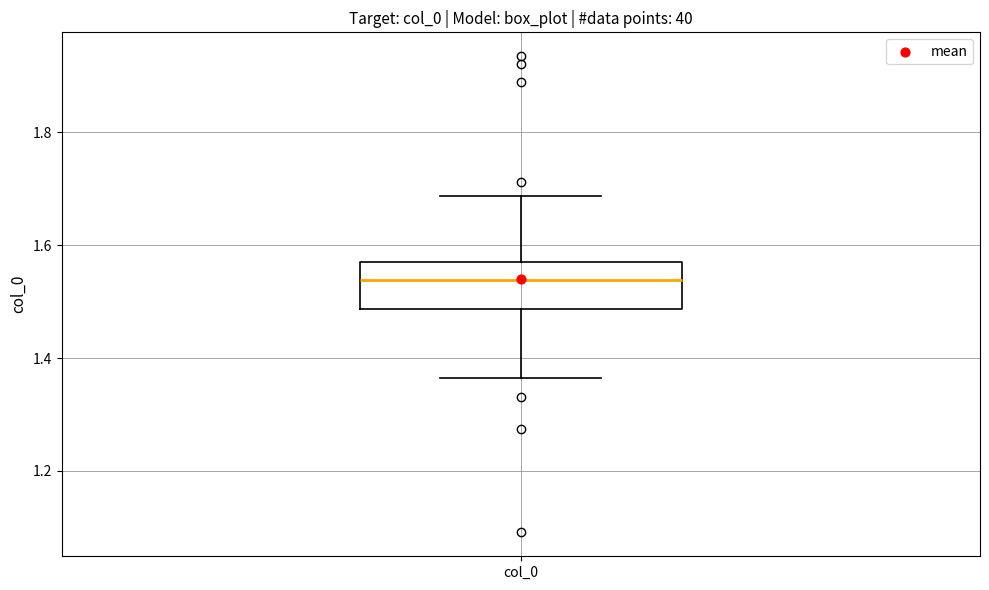

Read this box plot against the y-axis: the position of the median line, the range covered by the box, and the ends of both whiskers. The values are not printed on the chart, so give them approximately, as read against the axis.

median 1.54, box 1.48 to 1.58, whiskers 1.36 to 1.68